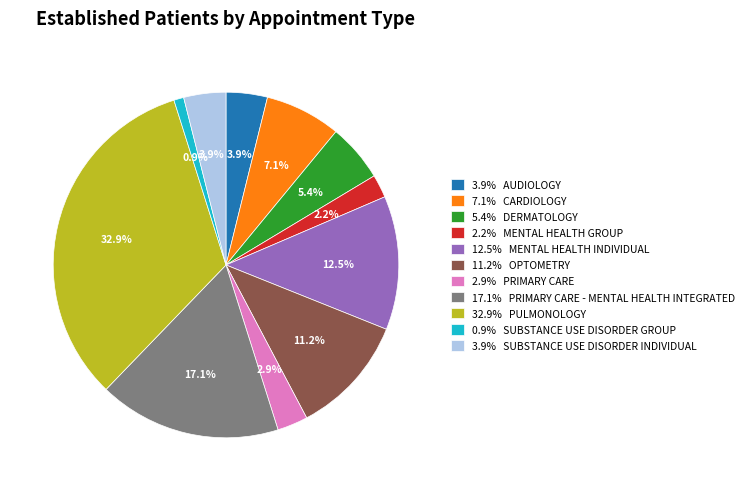

What portion of the pie excludes 3.9% SUBSTANCE USE DISORDER INDIVIDUAL?

96.1%